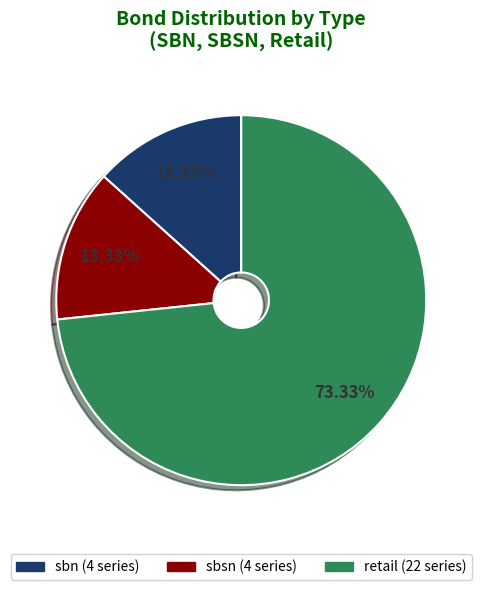

Which category has the biggest portion of the pie?

retail